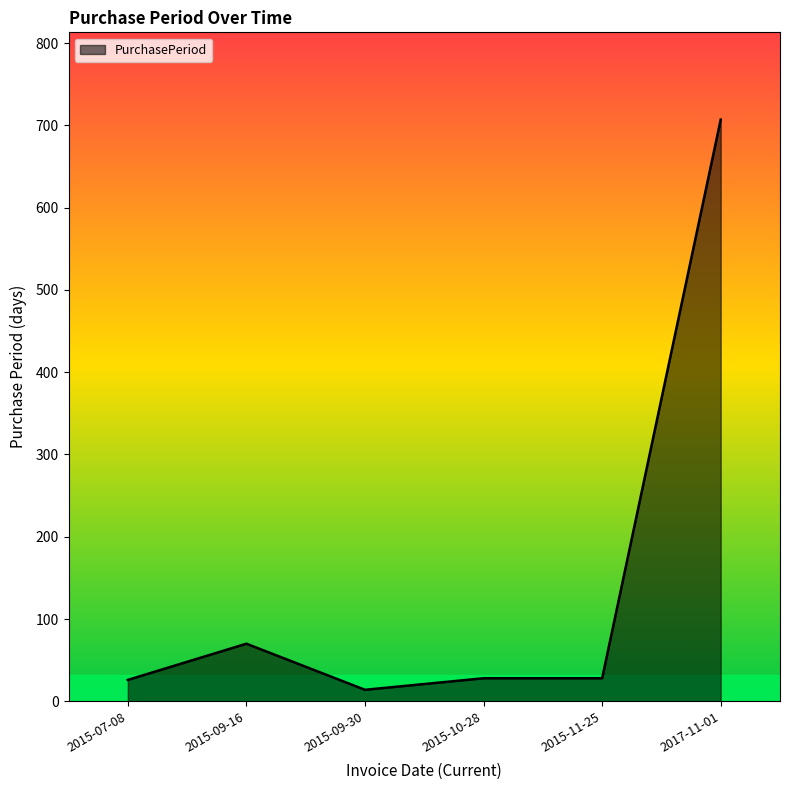

What is the ratio of the value at 2015-09-30 to the value at 2015-07-08?

0.5